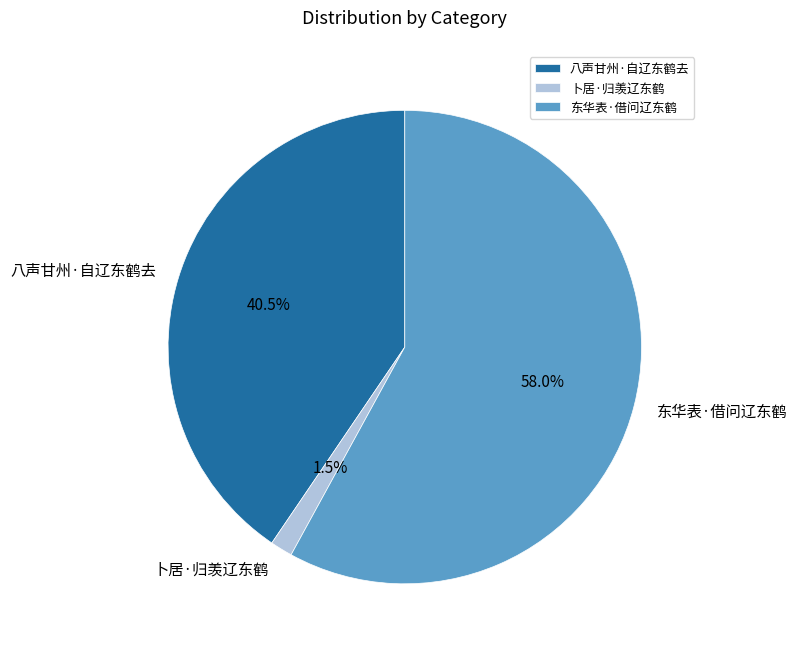

Is it true that 东华表·借问辽东鹤 is 58% of the pie?

True